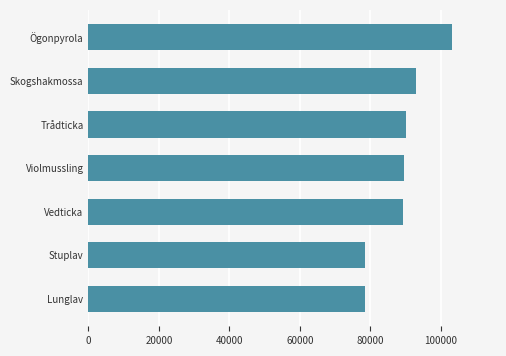

Which category has the highest value across all series?

Ögonpyrola